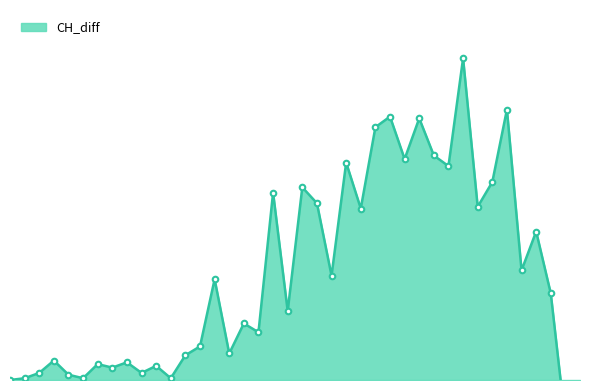

Reading left to right, extract all data points from this chart.

0	1	4	11	3	1	9	7	10	4	8	1	14	19	57	15	32	27	106	39	109	100	59	123	97	143	149	125	148	127	121	182	98	112	153	62	84	49	-24	-15